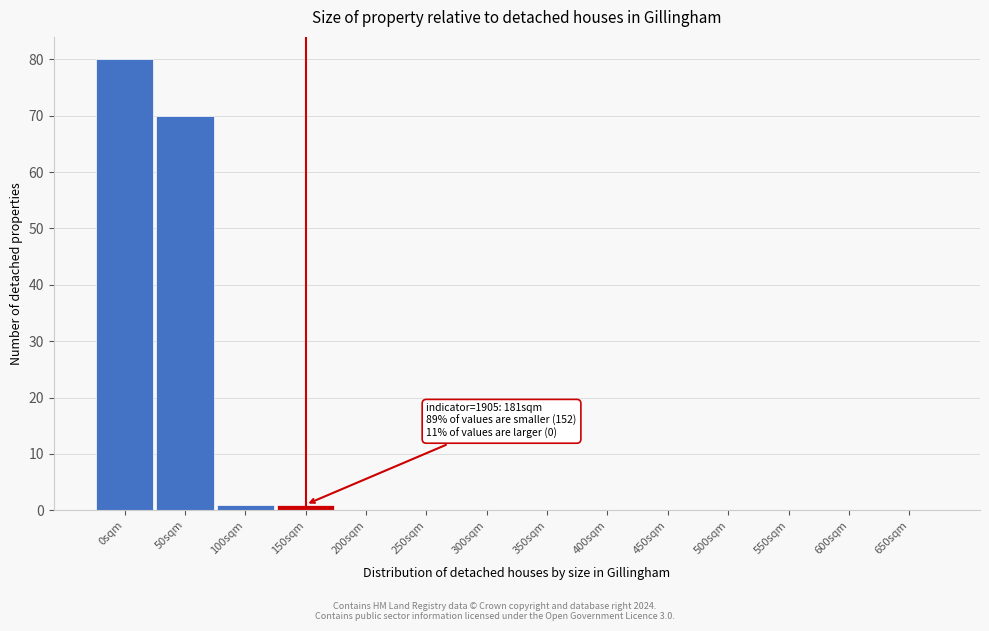

Reading left to right, extract all data points from this chart.

0sqm=80	50sqm=70	100sqm=1	150sqm=1	200sqm=0	250sqm=0	300sqm=0	350sqm=0	400sqm=0	450sqm=0	500sqm=0	550sqm=0	600sqm=0	650sqm=0